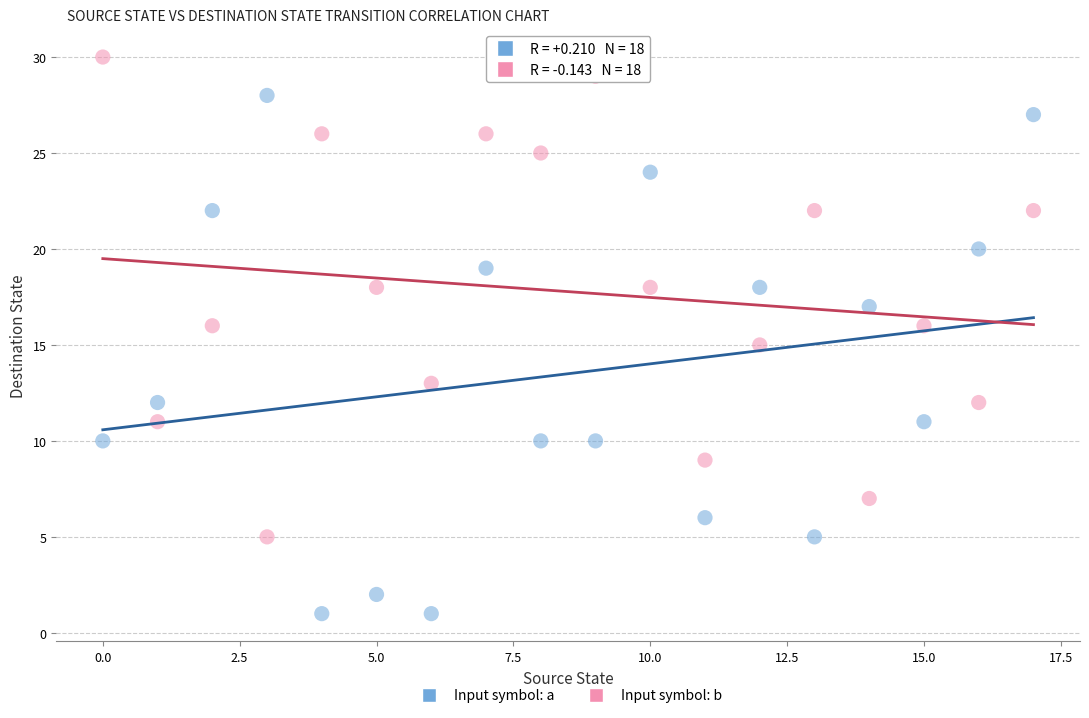

Which series reaches the minimum Y coordinate?

Input symbol: a